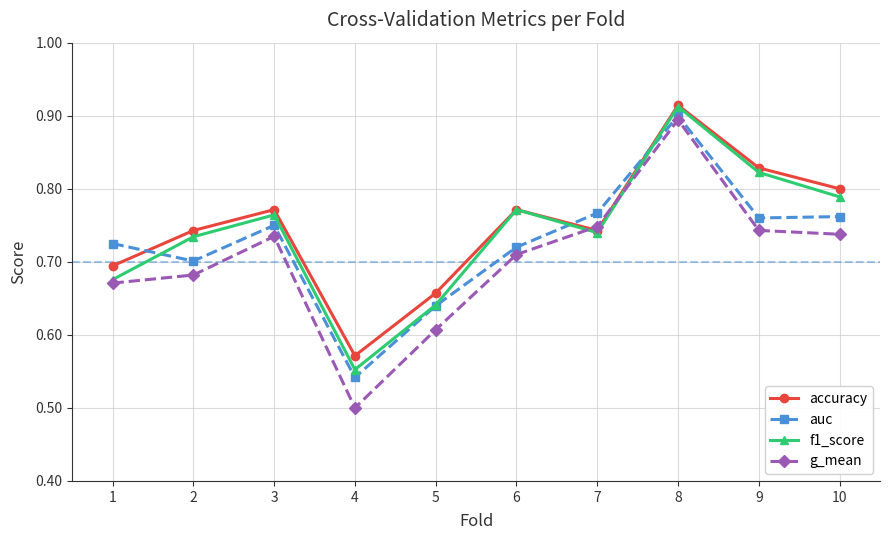

Where is accuracy nearest to the value 0?

4